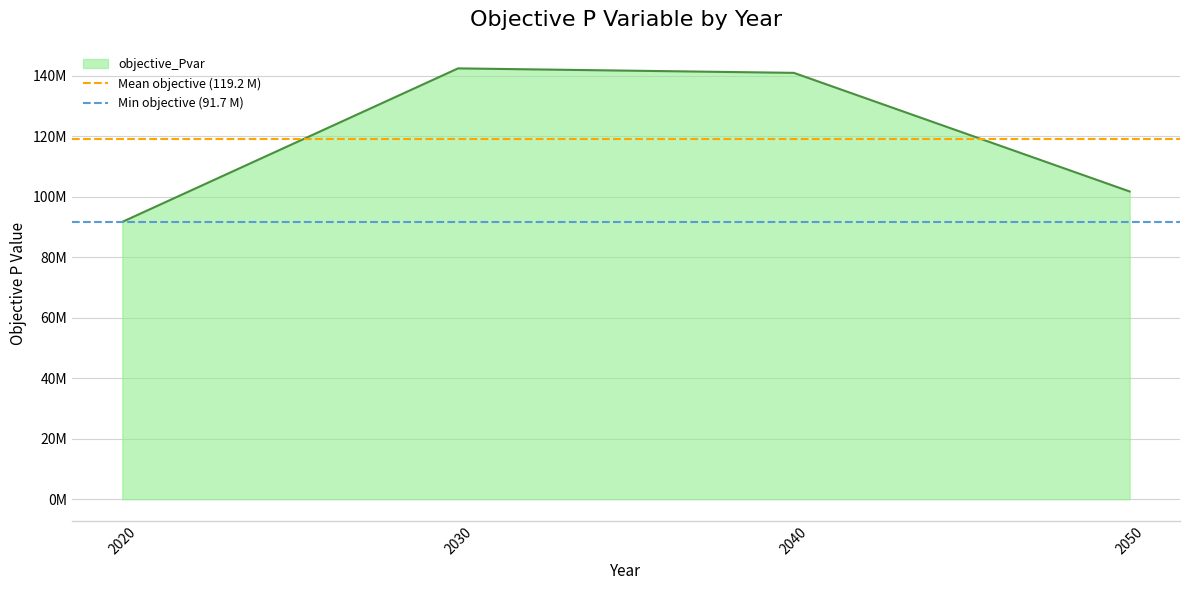

Is it true that Mean objective (119.2 M) equals 33285597.4 at 2030?

False